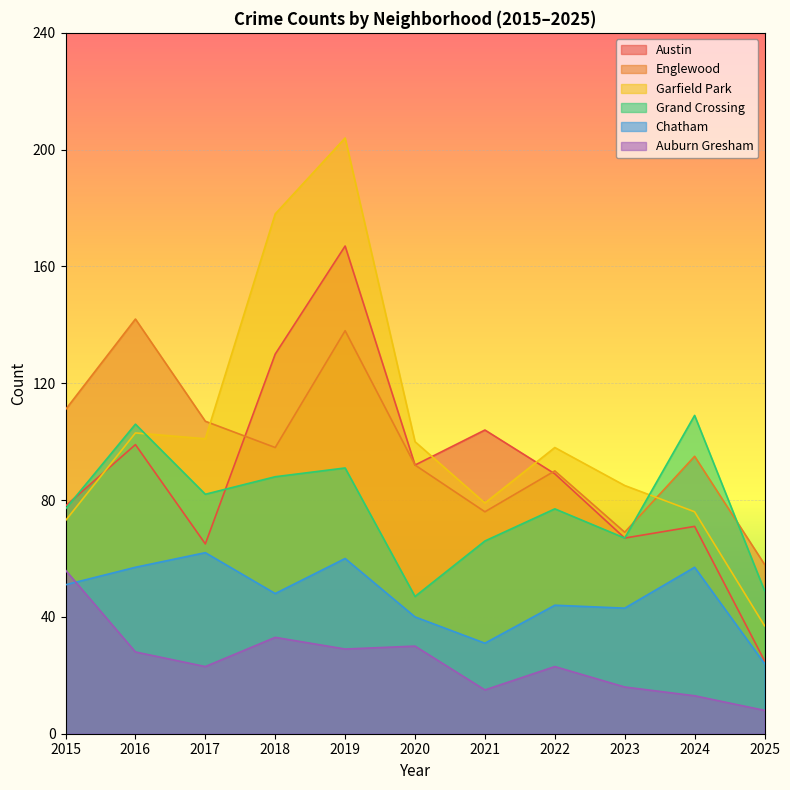

Which series changed the most between 2015 and 2016?

Englewood